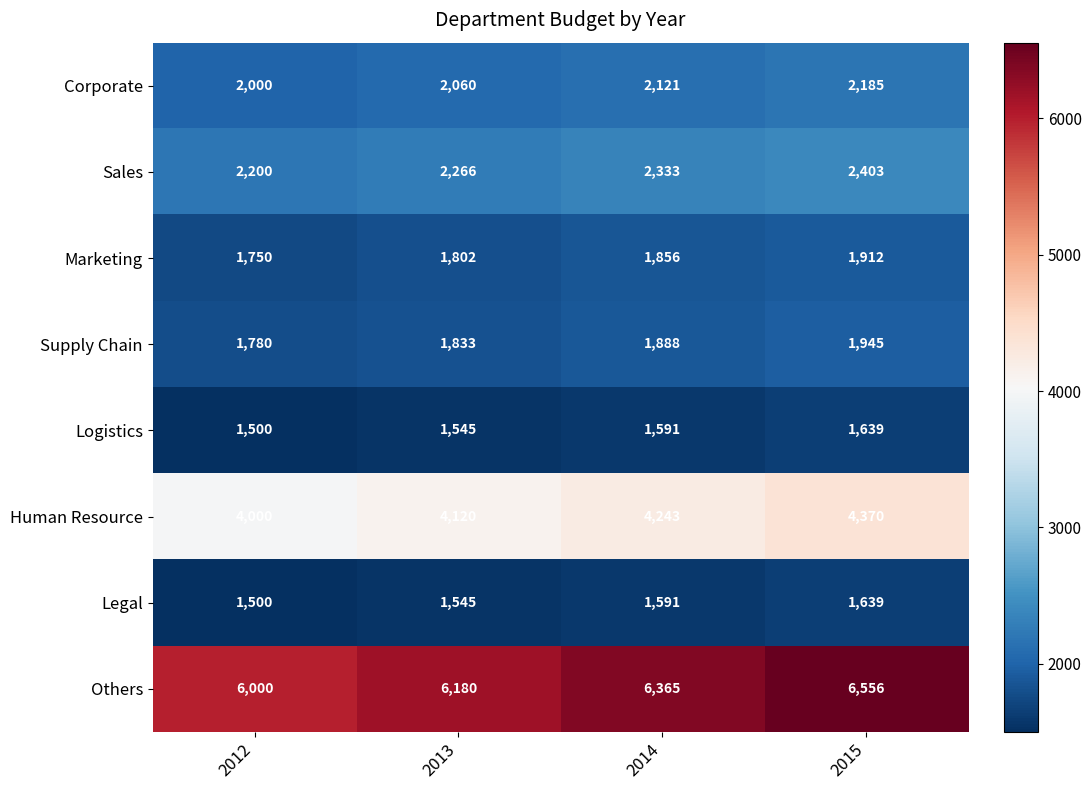

Between 2013 and 2015, which series saw the biggest shift?

Others